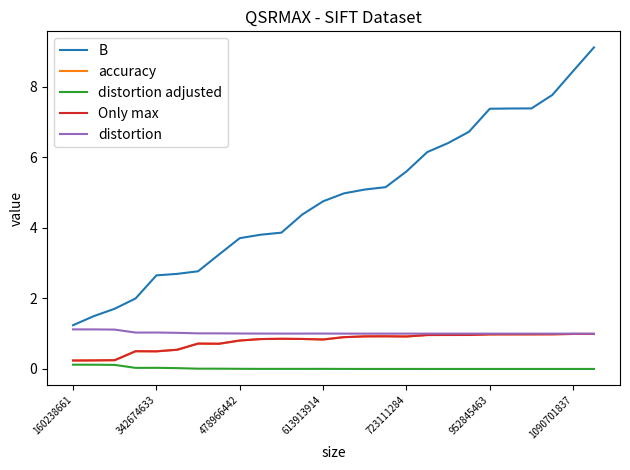

True or false: distortion has more than 0 interior local peaks.

True